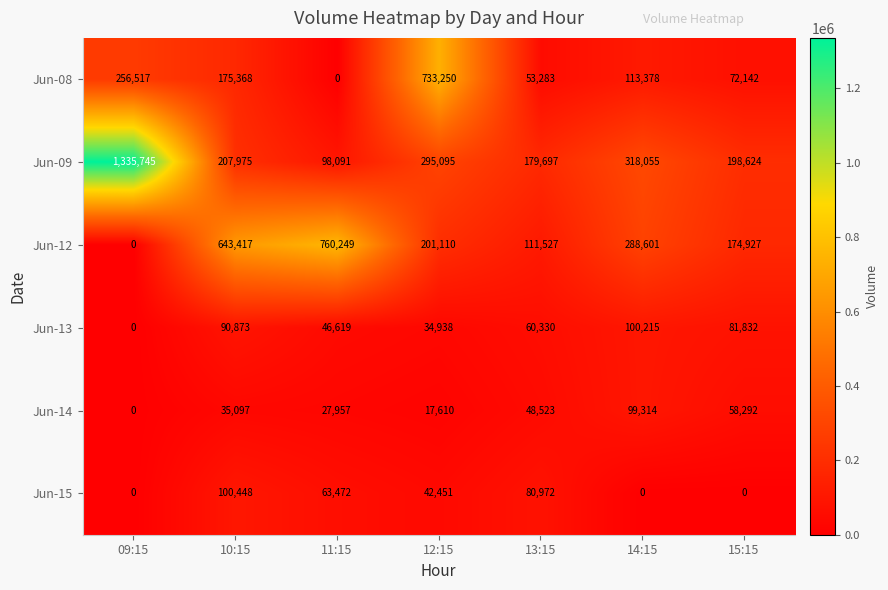

What is the total value across all series at 15:15?

585817